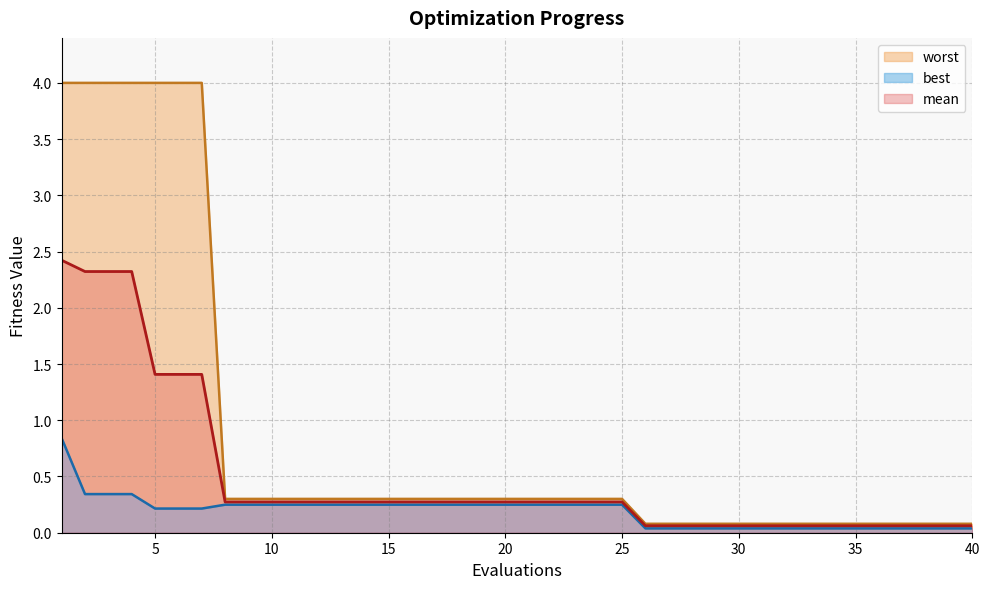

True or false: best has more than 0 points higher than both neighbors.

False